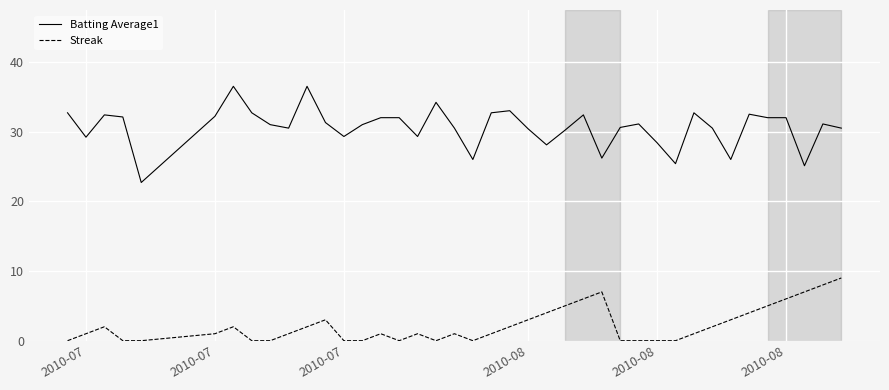

What is the maximum value shown in the chart?

36.5